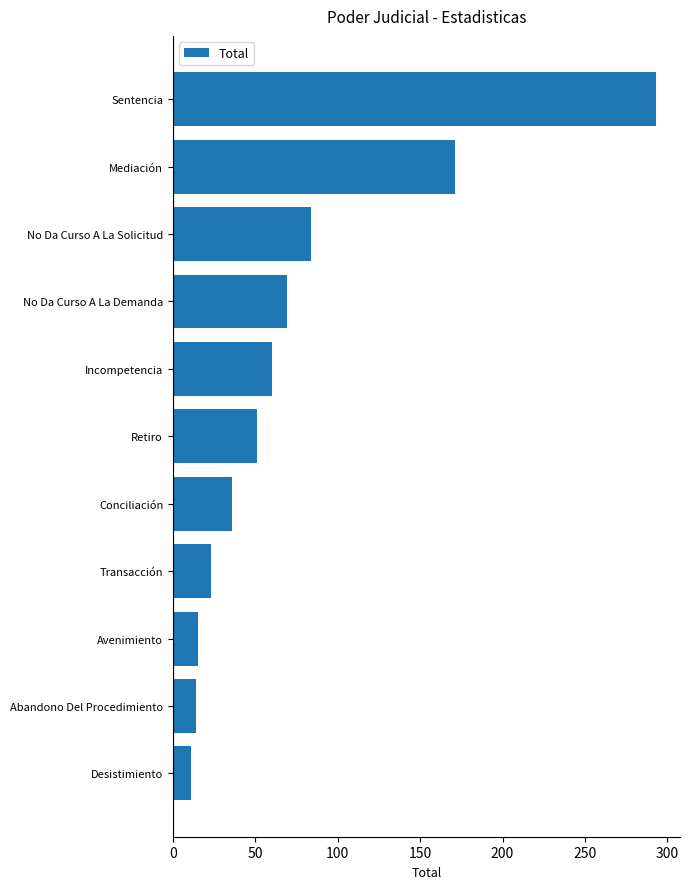

Approximately how many times larger is the value at Transacción compared to Avenimiento?

1.5